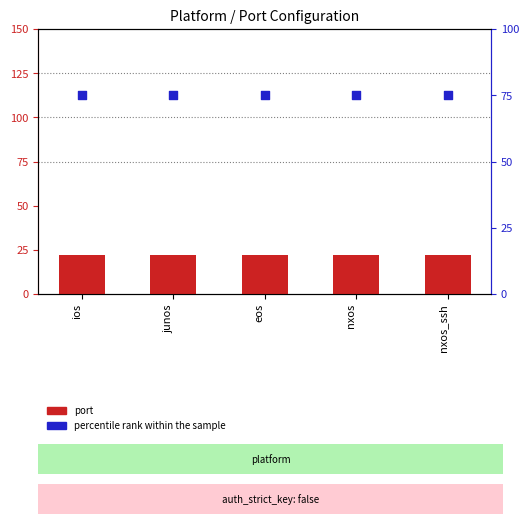

Which series has the largest total across all categories?

percentile rank within the sample